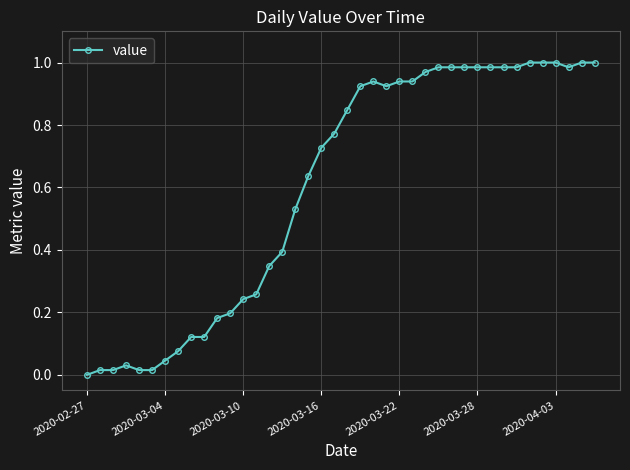

How many lines are shown in the chart?

1